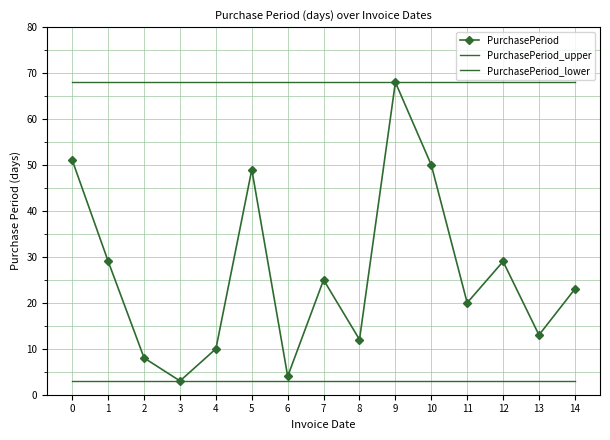

What is the spread (max minus min) of values at 12?

65